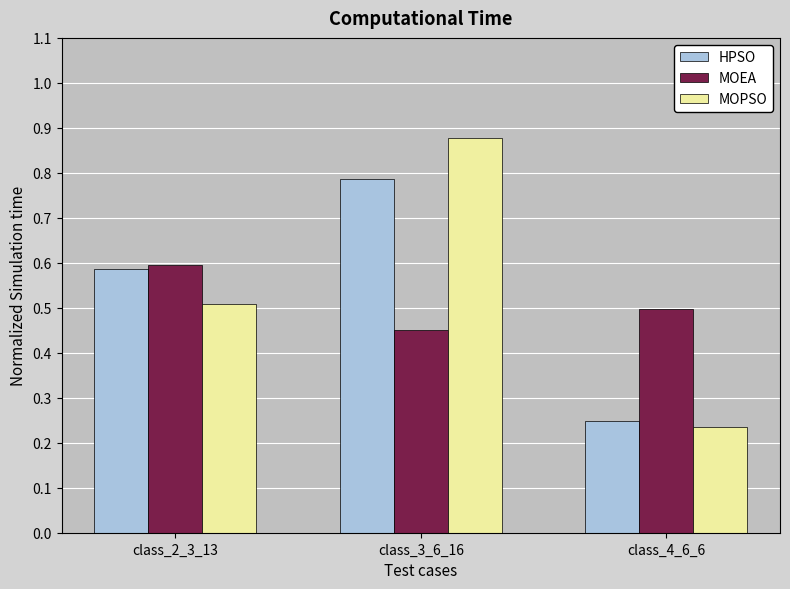

At how many categories does at least one series exceed 0?

3